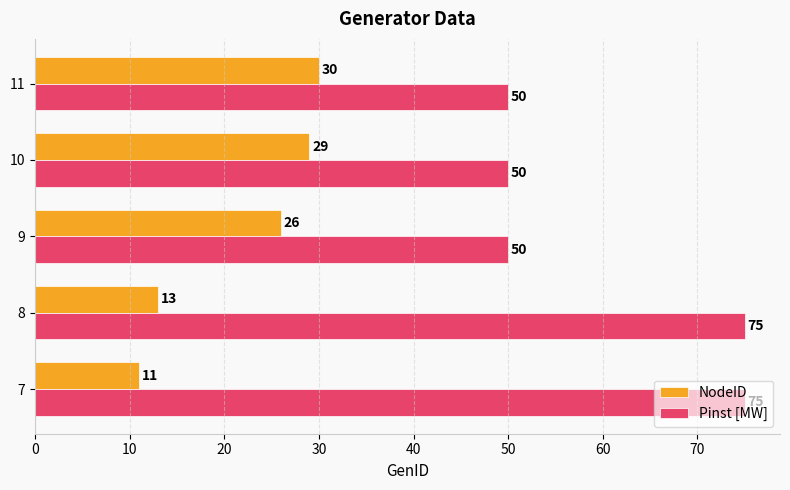

At which category does the chart reach its minimum across all series?

7